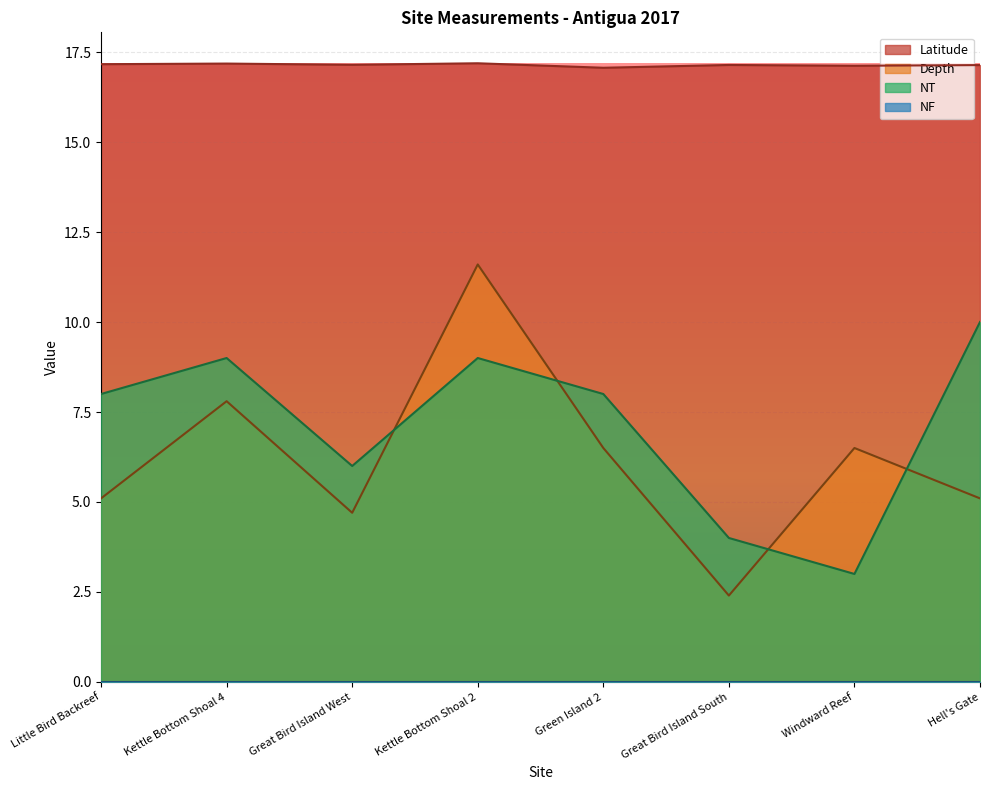

Which series has the widest spread of values?

Depth